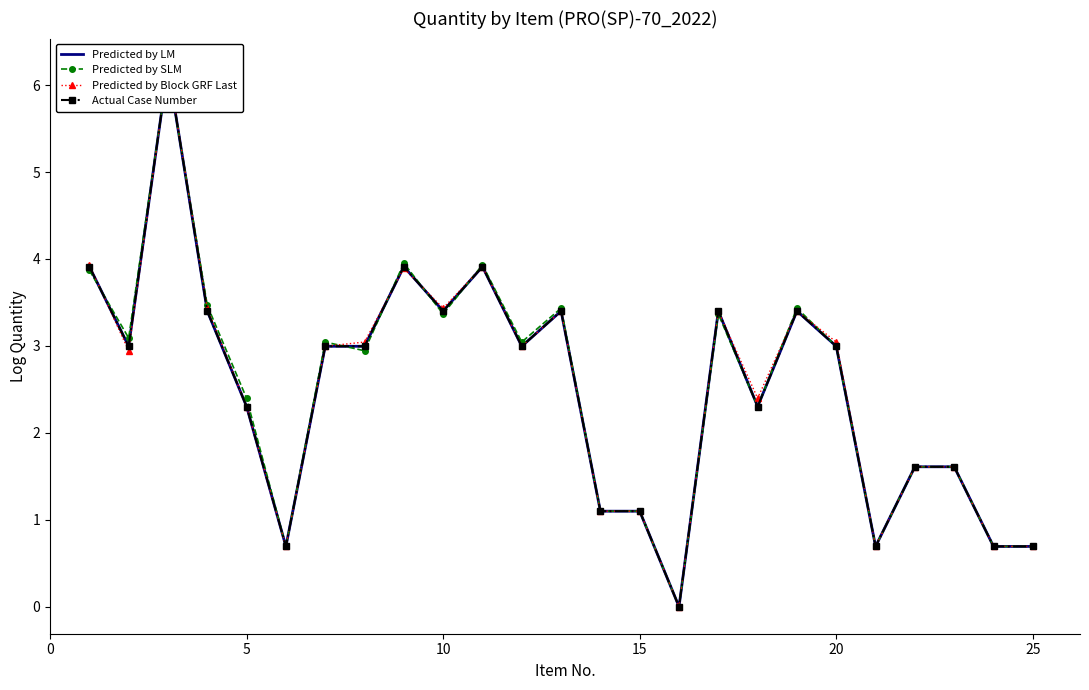

True or false: Predicted by LM has a value of 2.5 at 22.

False